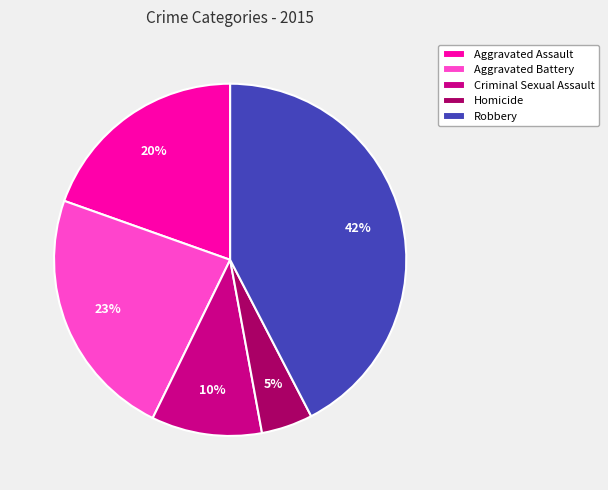

To the nearest percent, what portion does Criminal Sexual Assault represent?

10%